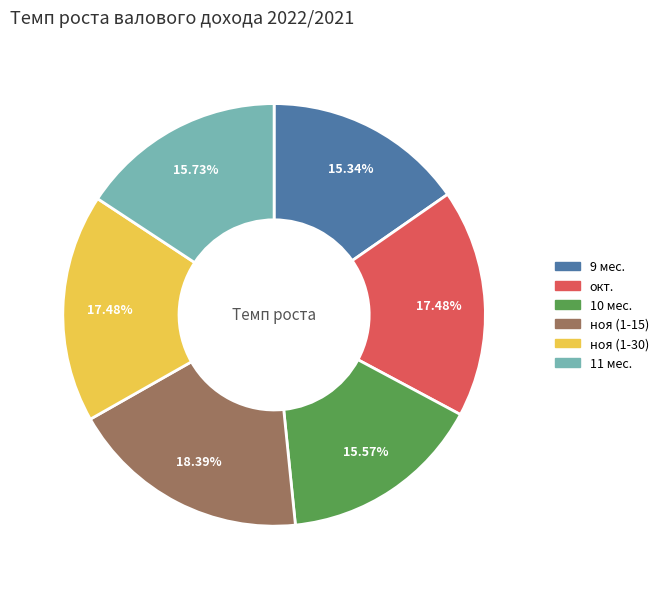

What is the total percentage of ноя (1-30) and окт.?

35.0%